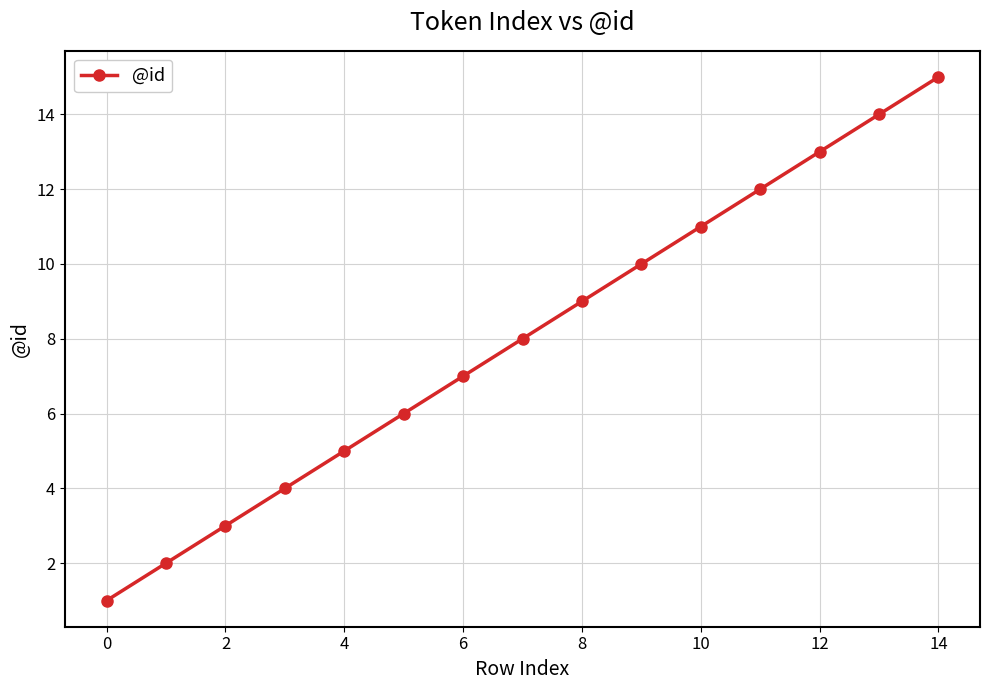

What is the difference between the second highest and second lowest values?

12